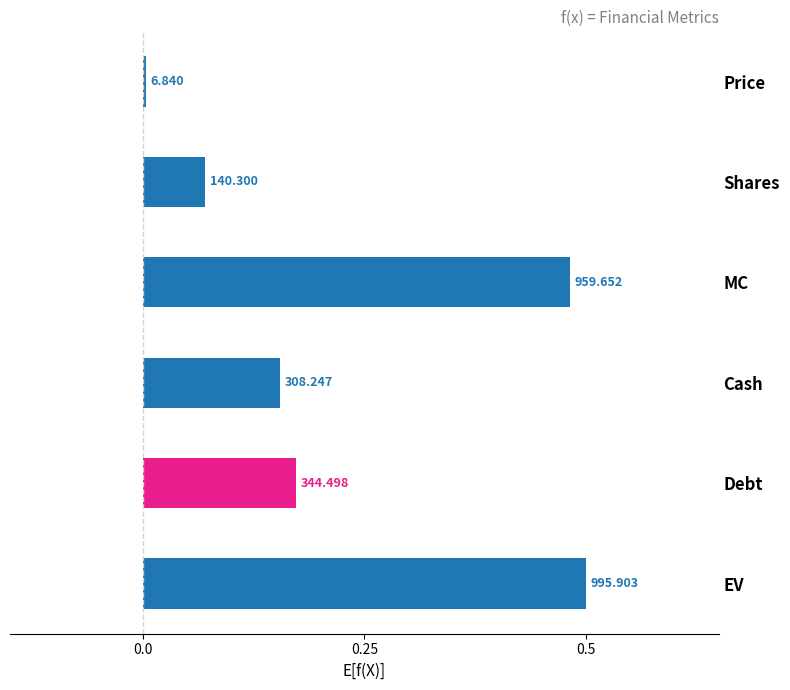

How many bars are there in total?

6